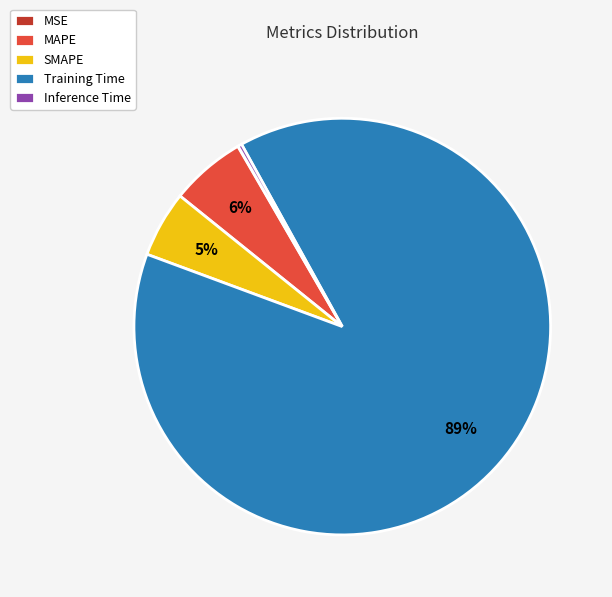

Which slice is the largest?

Training Time